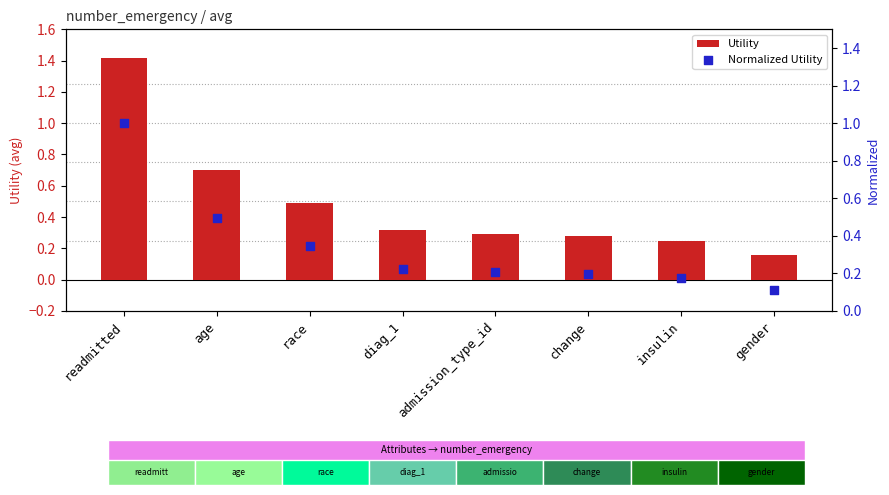

Which series contains the lowest Y value?

Normalized Utility